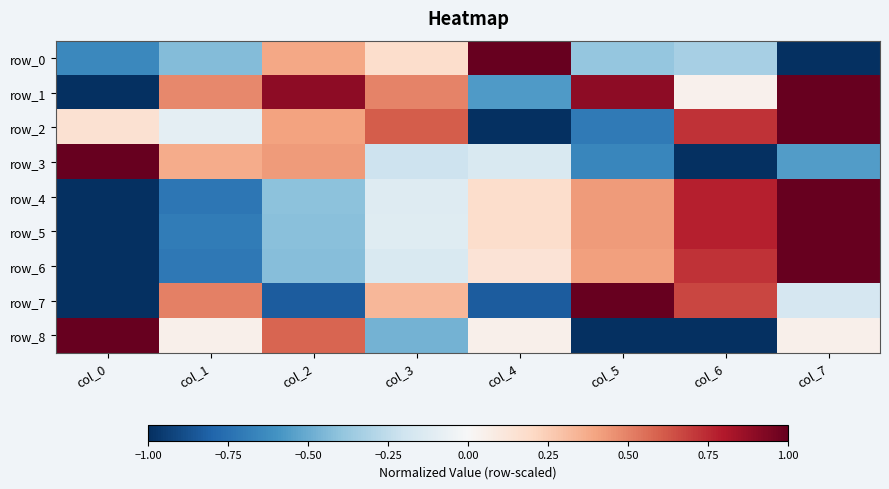

Which series has the largest range (max minus min)?

row_0